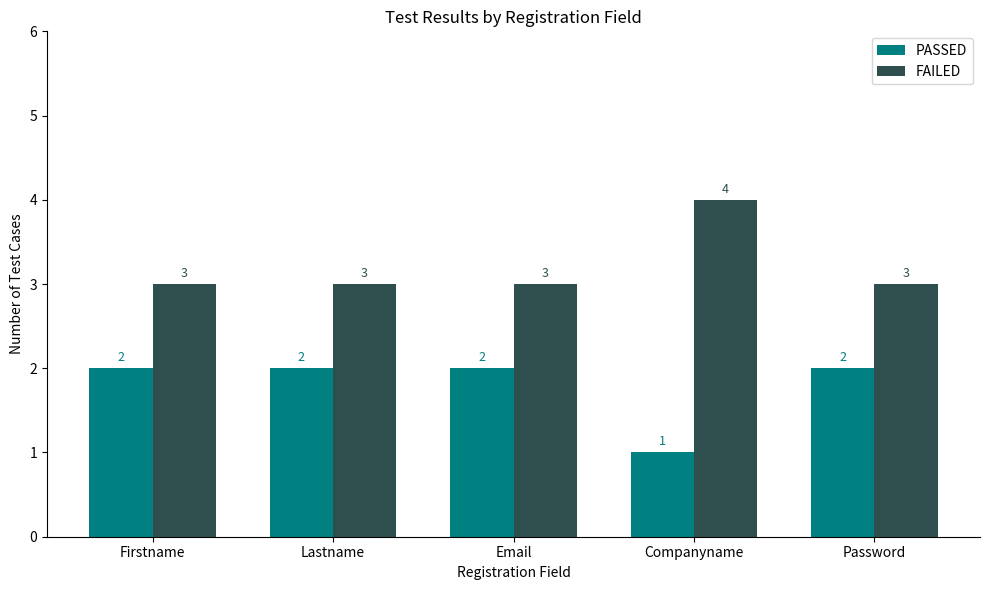

What is the label of the 4th bar from the left?

Companyname